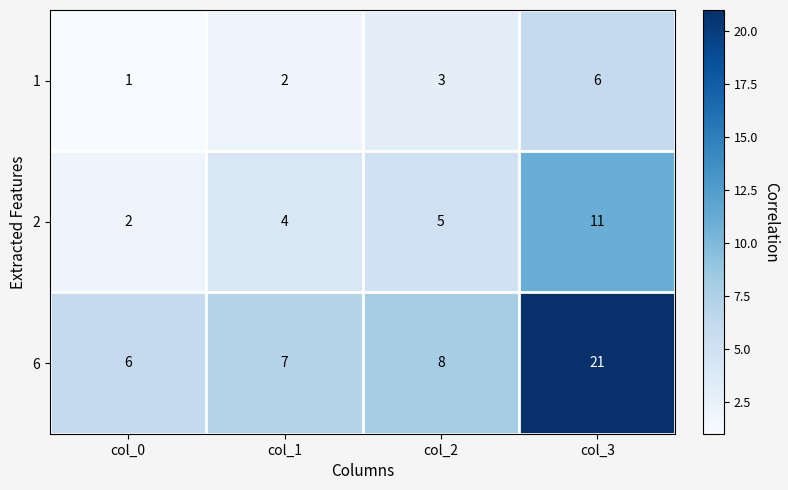

Which label corresponds to the largest value in the chart?

col_3